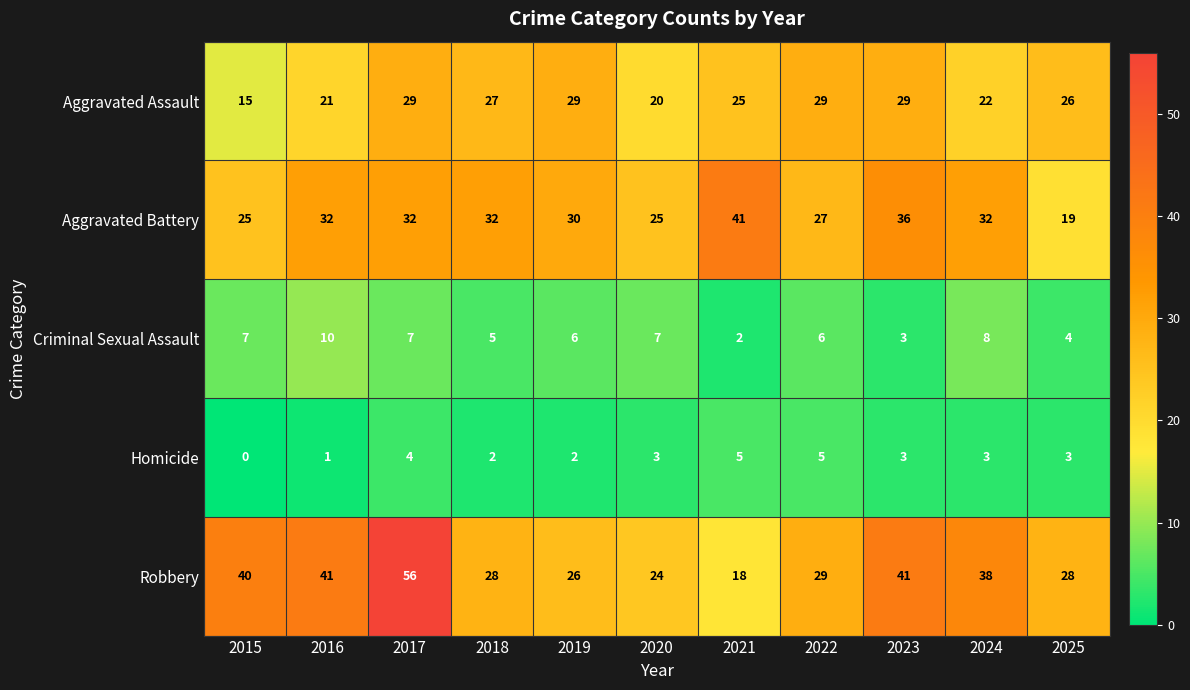

Which category has the lowest value across all series?

2015